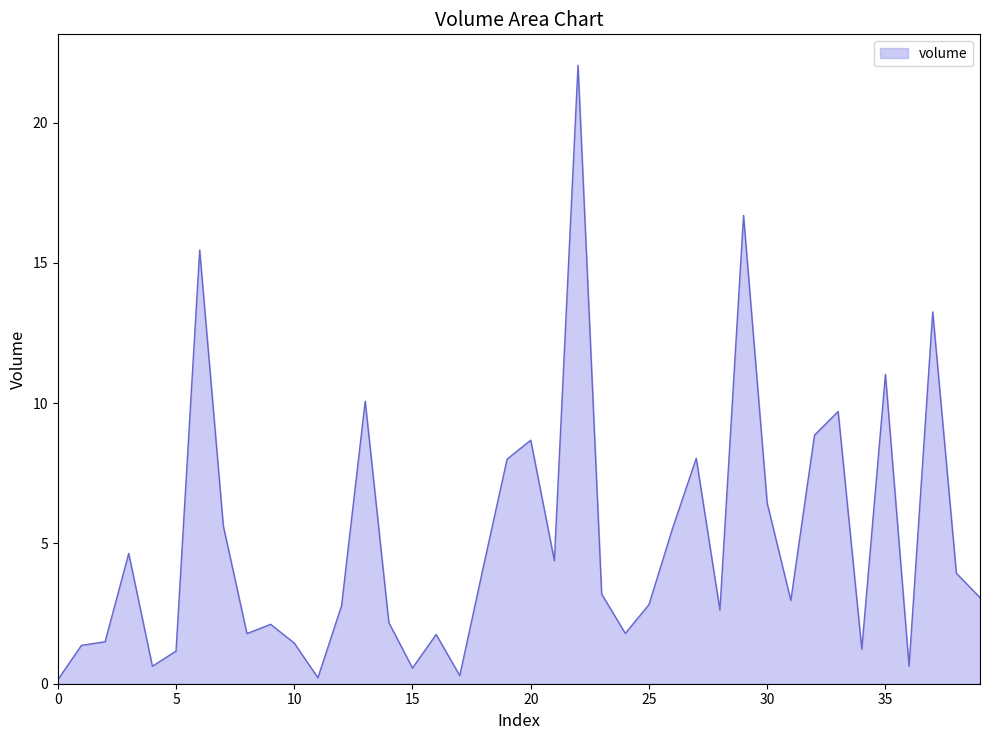

What is the greatest value displayed?

22.0